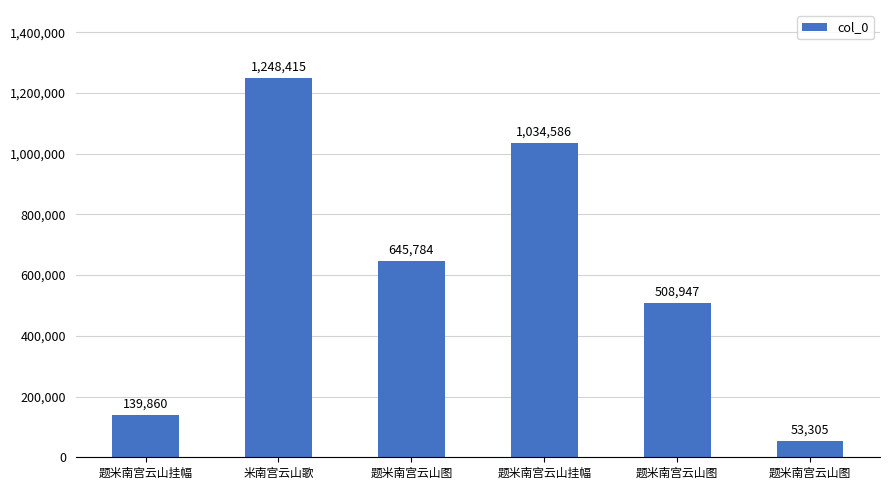

What is the difference between the values at 米南宫云山歌 and 题米南宫云山图?

739468